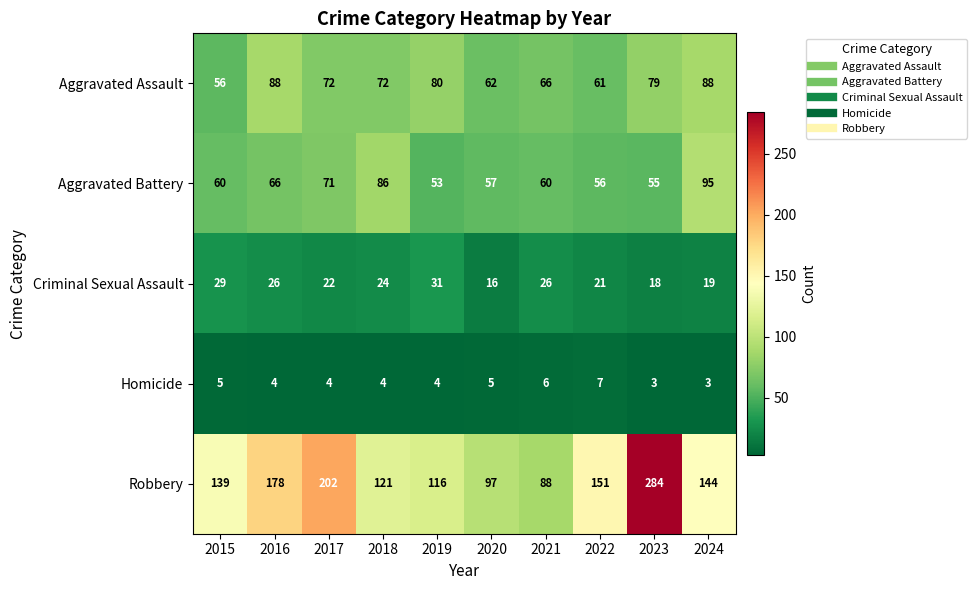

What is the difference between the maximum and minimum values in the Aggravated Battery series?

42